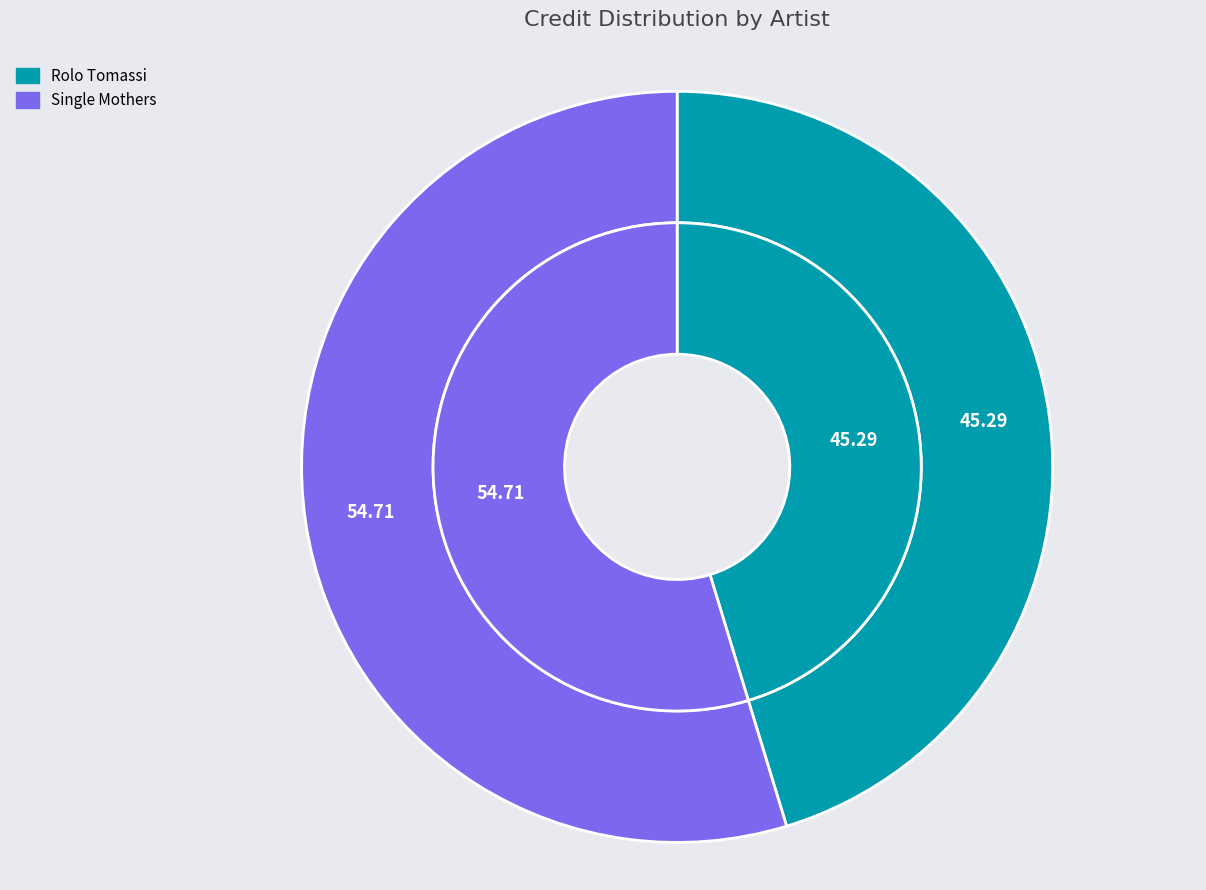

Count the number of slices in the pie.

2